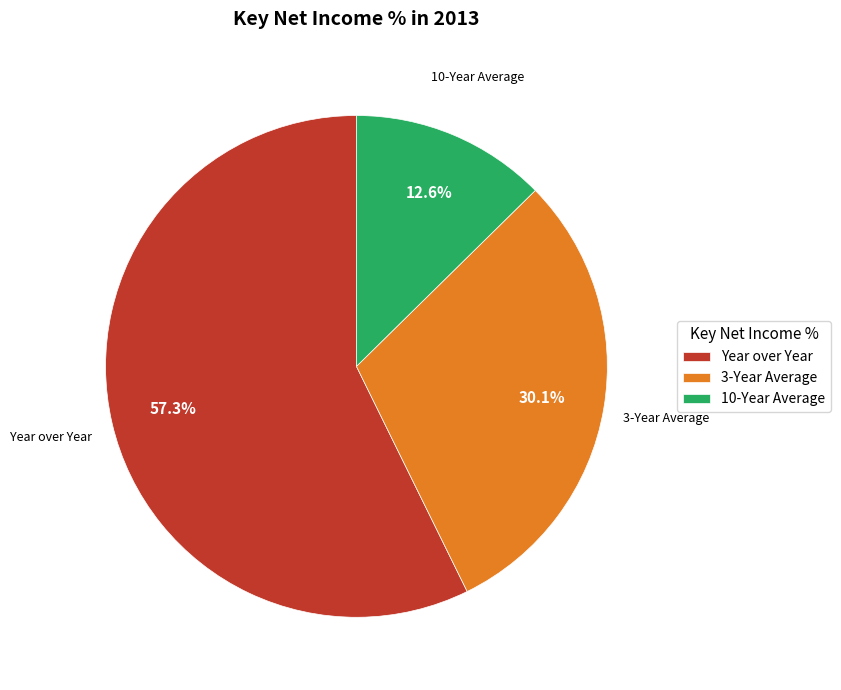

Between Year over Year and 3-Year Average, which is larger?

Year over Year